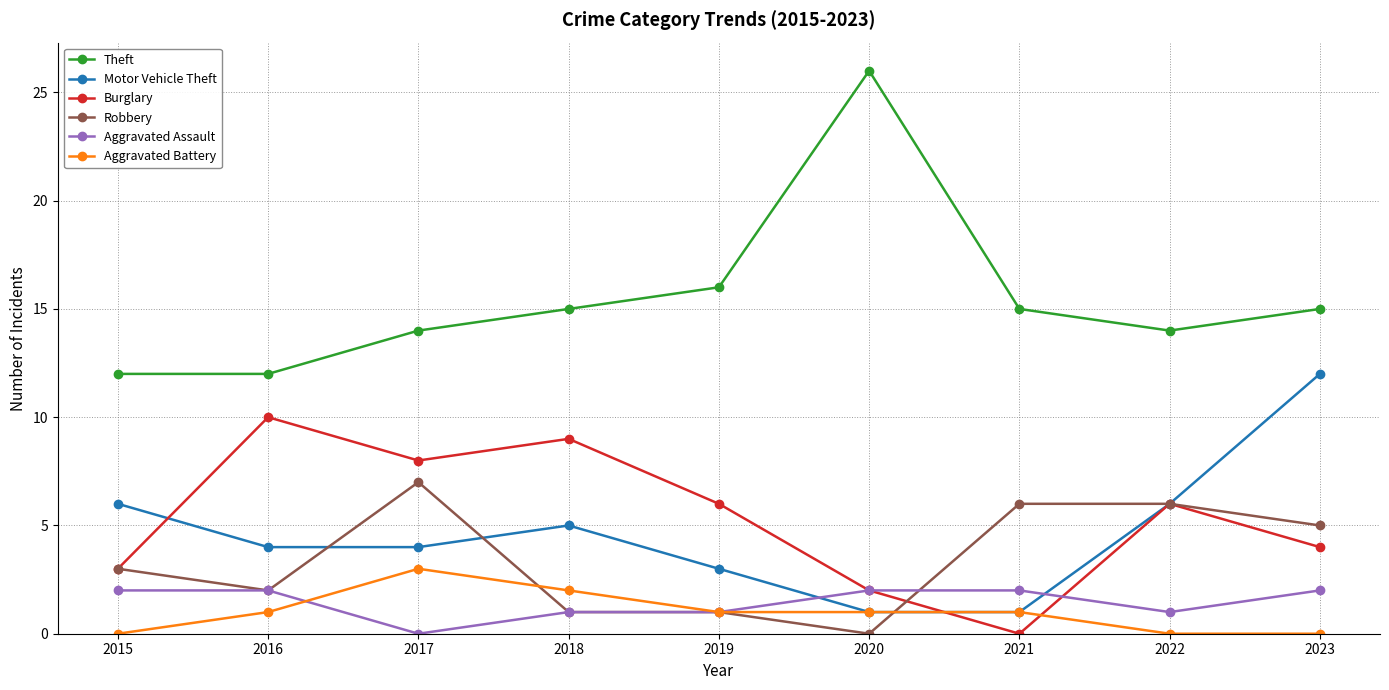

What is the average value of the Burglary series?

5